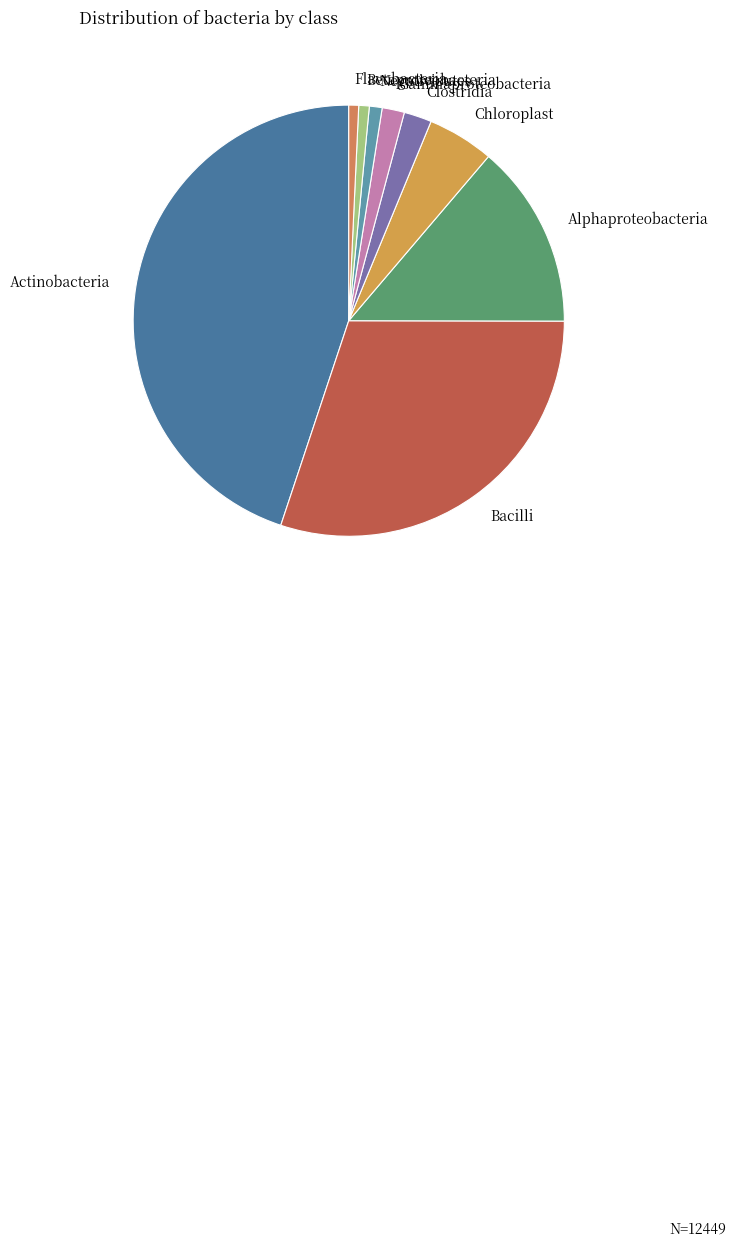

Which slice is the largest?

Actinobacteria